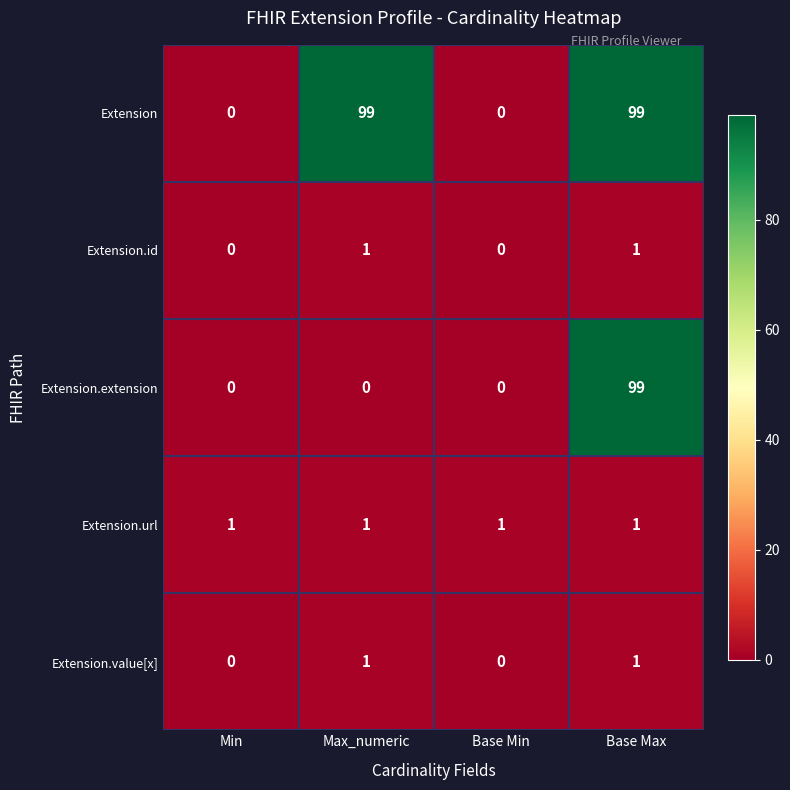

What is the maximum value shown in the chart?

99